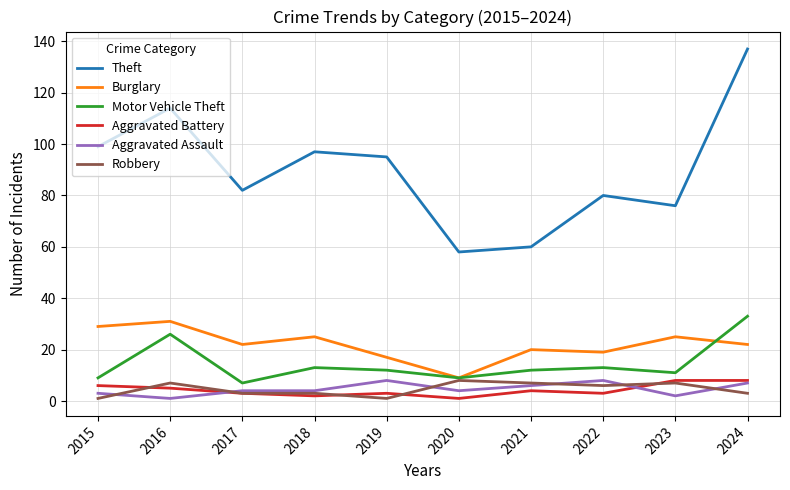

Which series has the largest total across all categories?

Theft